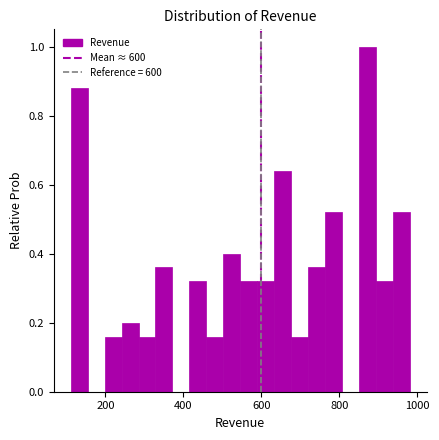

Read against the x-axis, roughly where is the centre of the tallest bar?

880